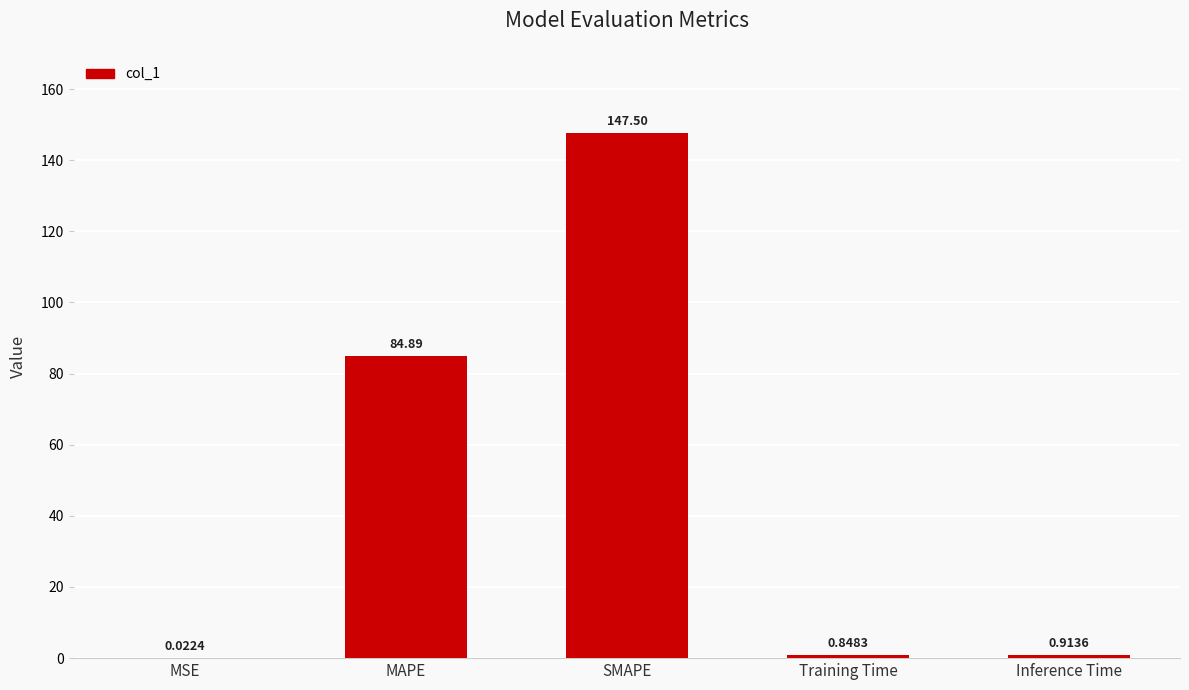

Is it true that the value at SMAPE is 255.5?

False